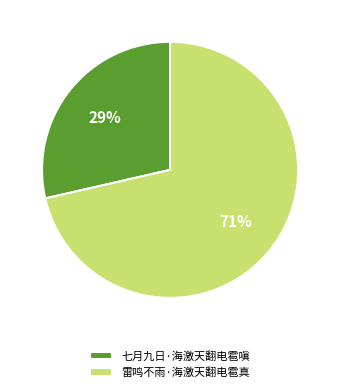

Does 雷鸣不雨·海激天翻电雹真 account for over 50% of the chart?

Yes